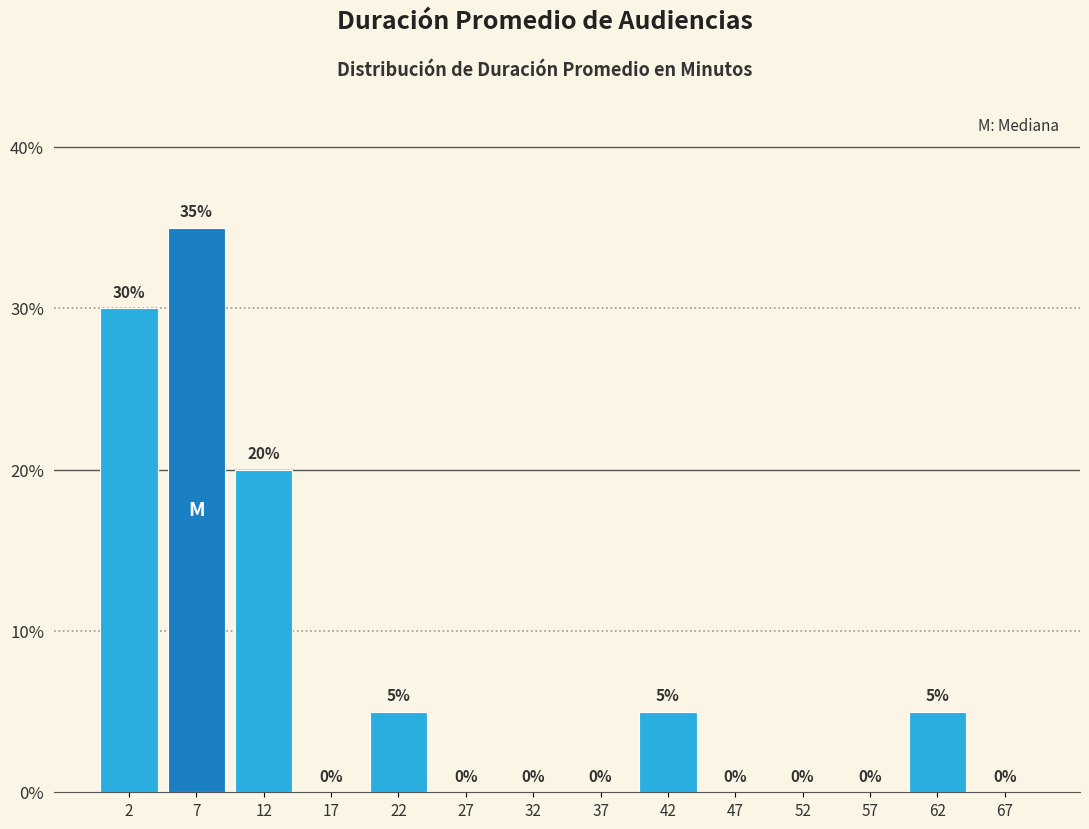

Reading left to right, list every bar in this chart as the range it spans on the x-axis followed by its height.

0 to 5: 30
5 to 10: 35
10 to 15: 20
15 to 20: 0
20 to 25: 5
25 to 30: 0
30 to 35: 0
35 to 40: 0
40 to 45: 5
45 to 50: 0
50 to 55: 0
55 to 60: 0
60 to 65: 5
65 to 70: 0